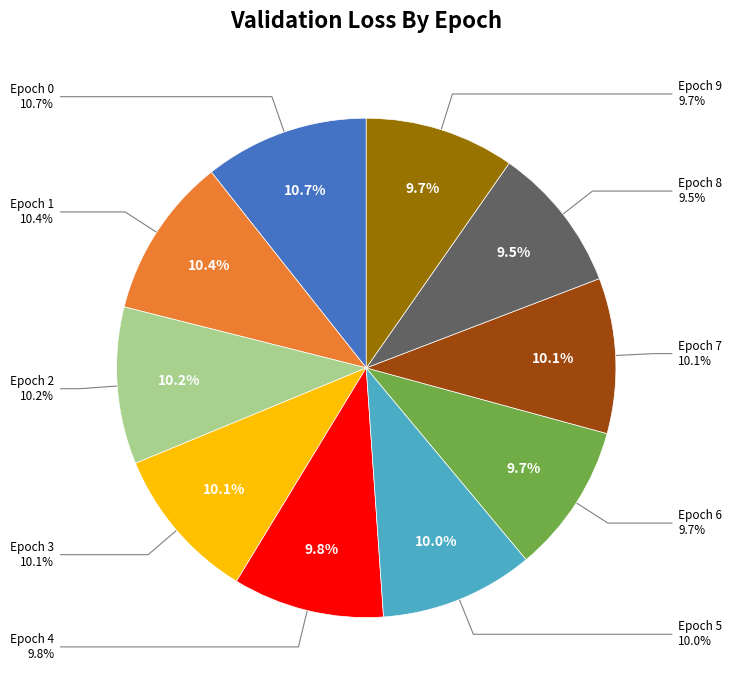

Between 8 and 5, which is larger?

5